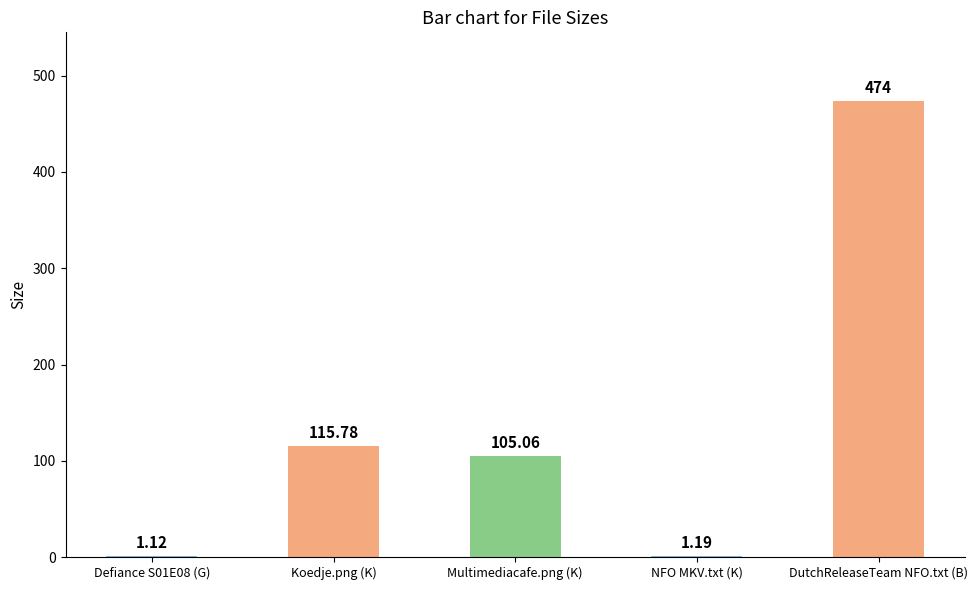

Count the number of data series in this chart.

1